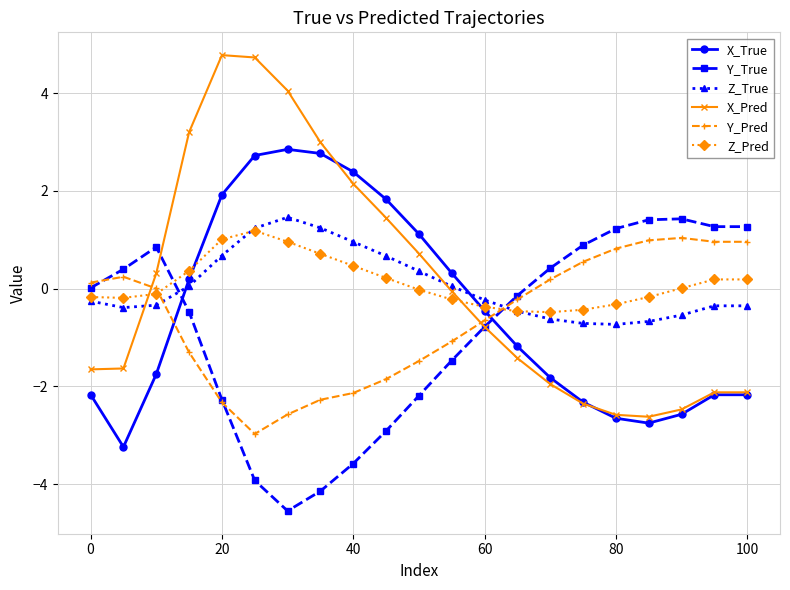

Which series ends up on top after the final intersection of Z_True and Y_True?

Y_True